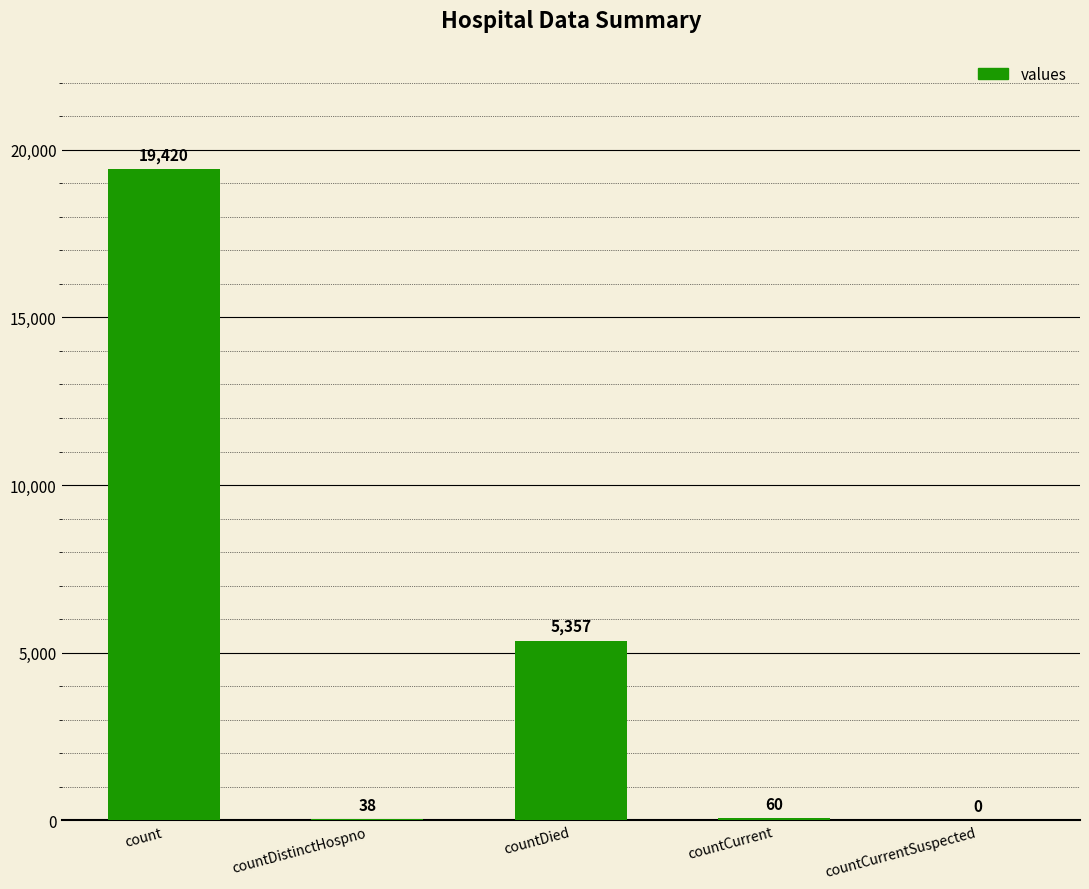

How many distinct data groups are displayed?

1